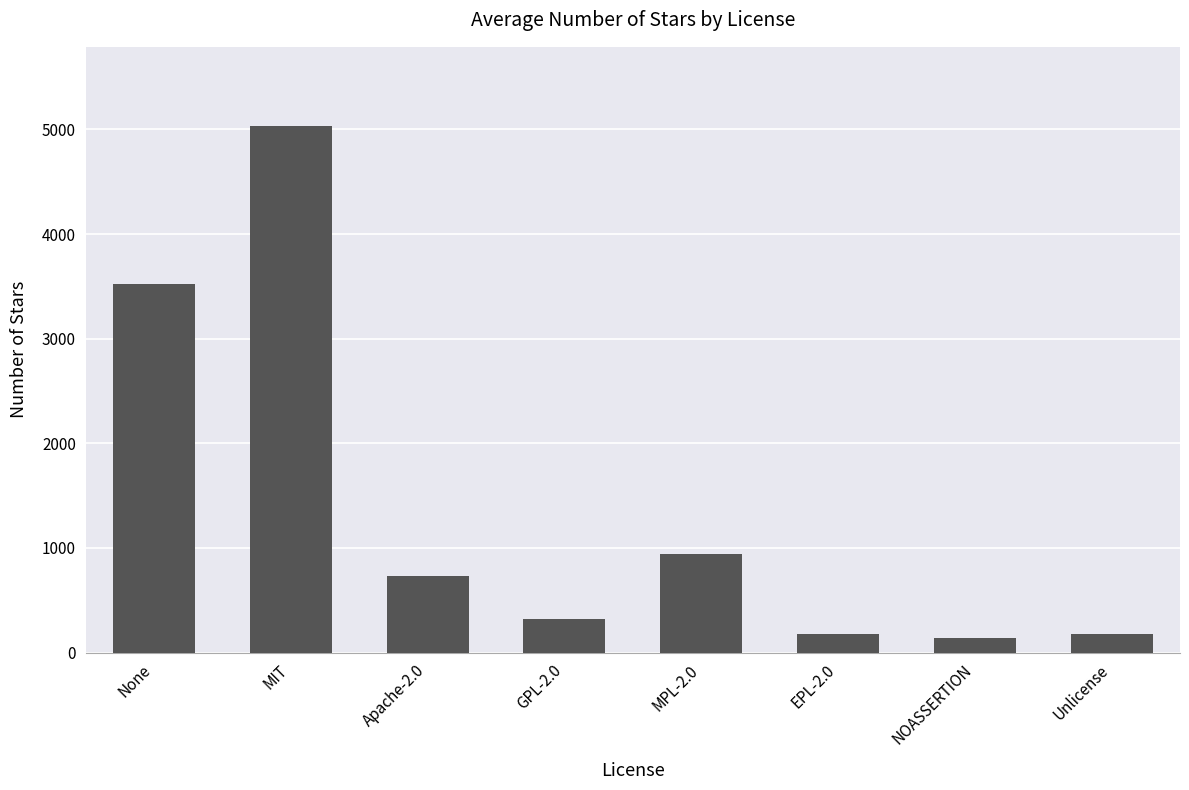

What value does the data have at Unlicense?

180